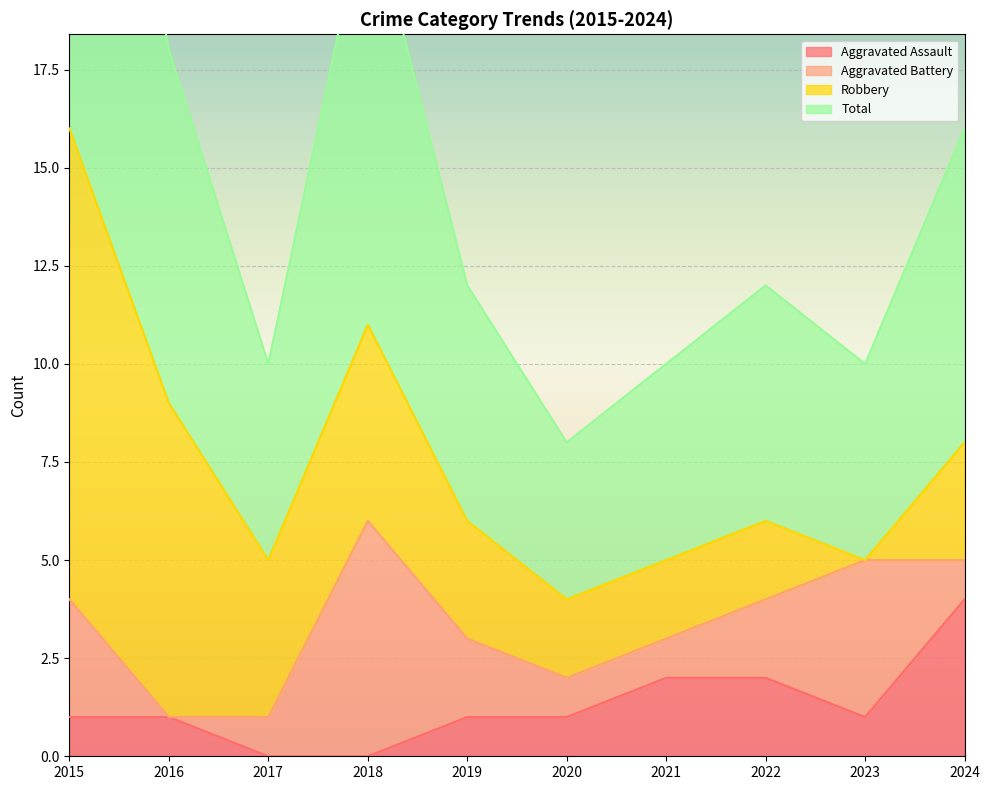

True or false: Aggravated Assault and Total intersect in this chart.

False